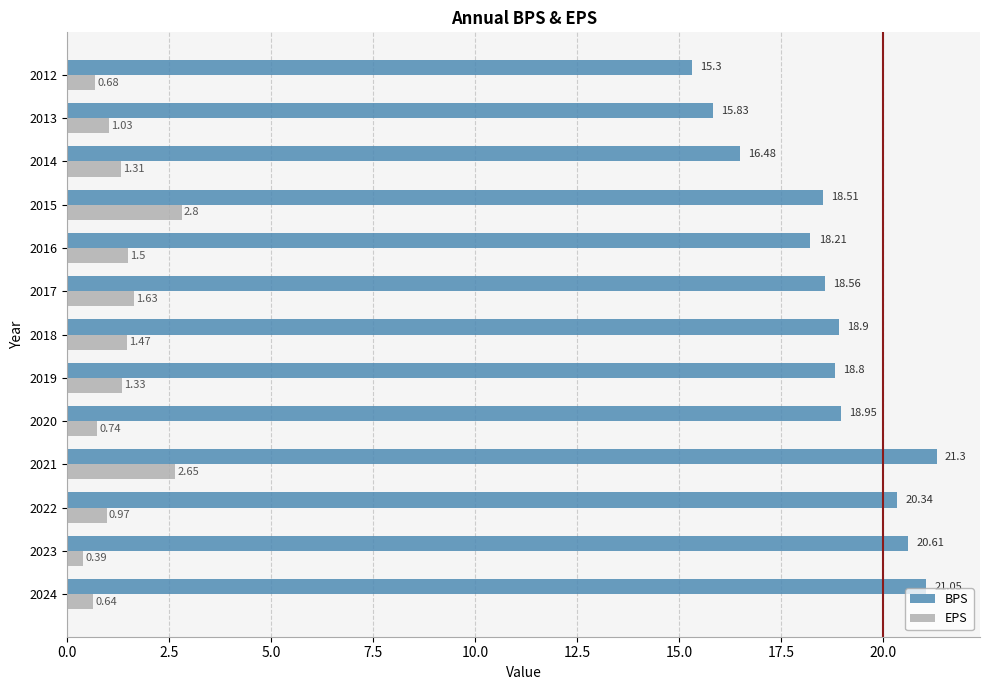

Rank the series by their average value, from highest to lowest.

BPS, EPS